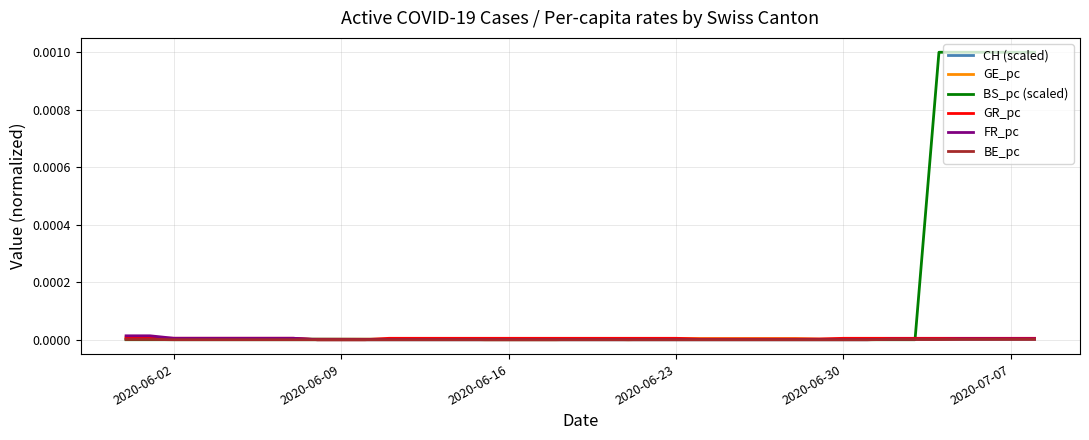

Which series has the largest total across all categories?

BS_pc (scaled)